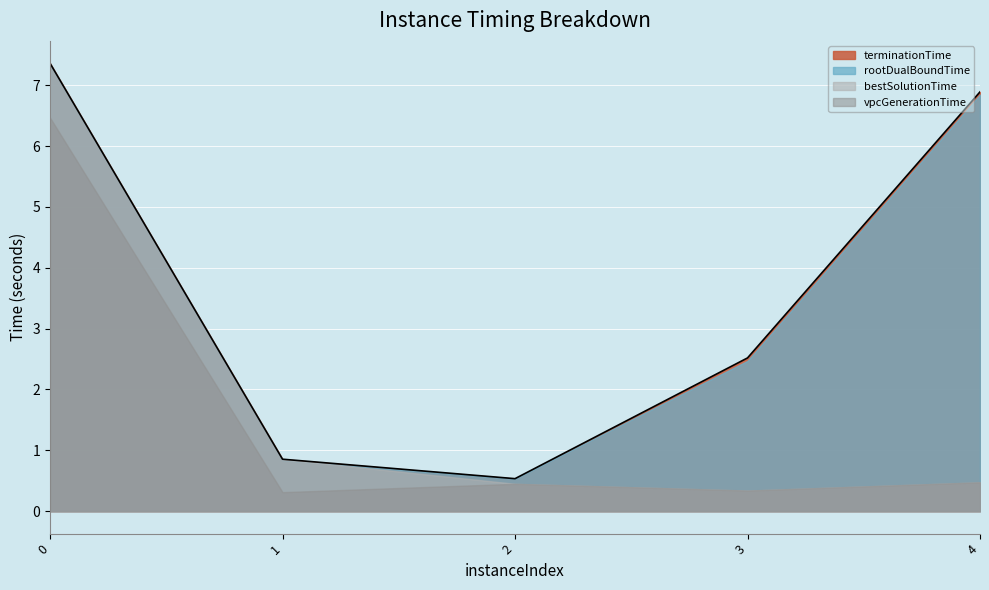

Which series has the widest spread of values?

bestSolutionTime